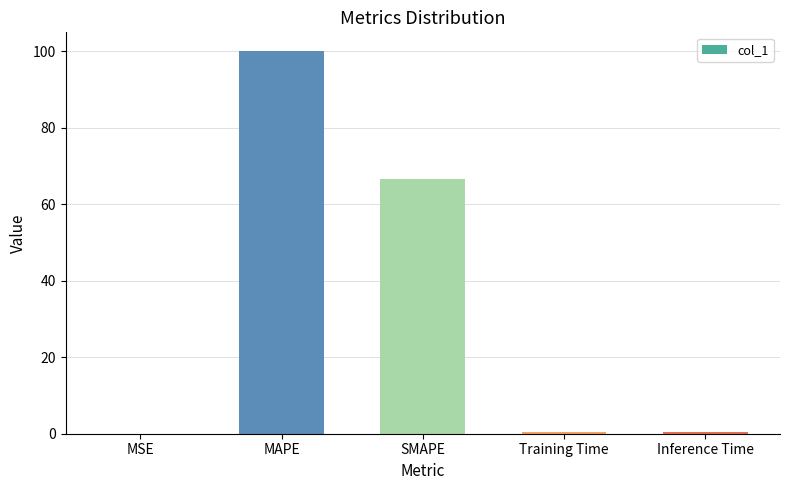

At which category does the chart reach its peak across all series?

MAPE